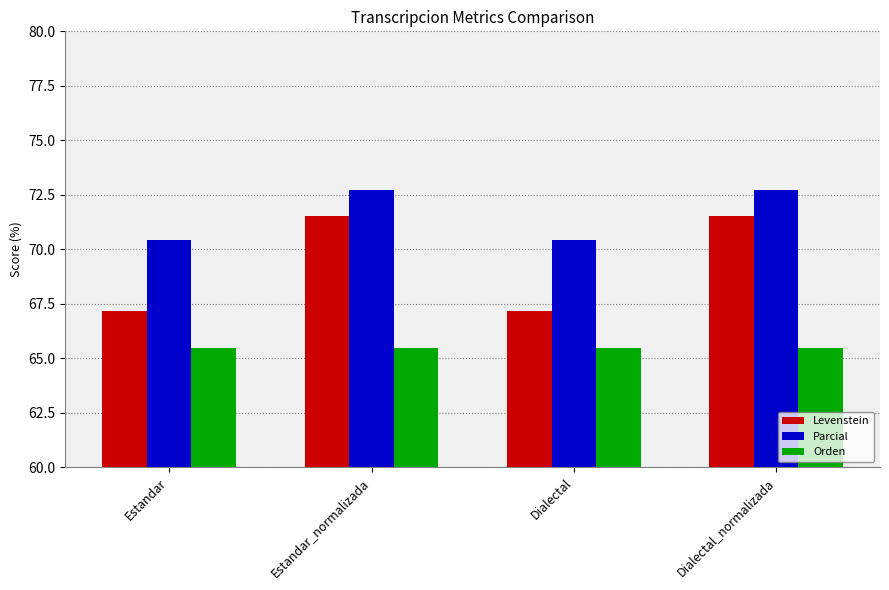

What is the difference between the second highest and second lowest values in the Parcial series?

2.3